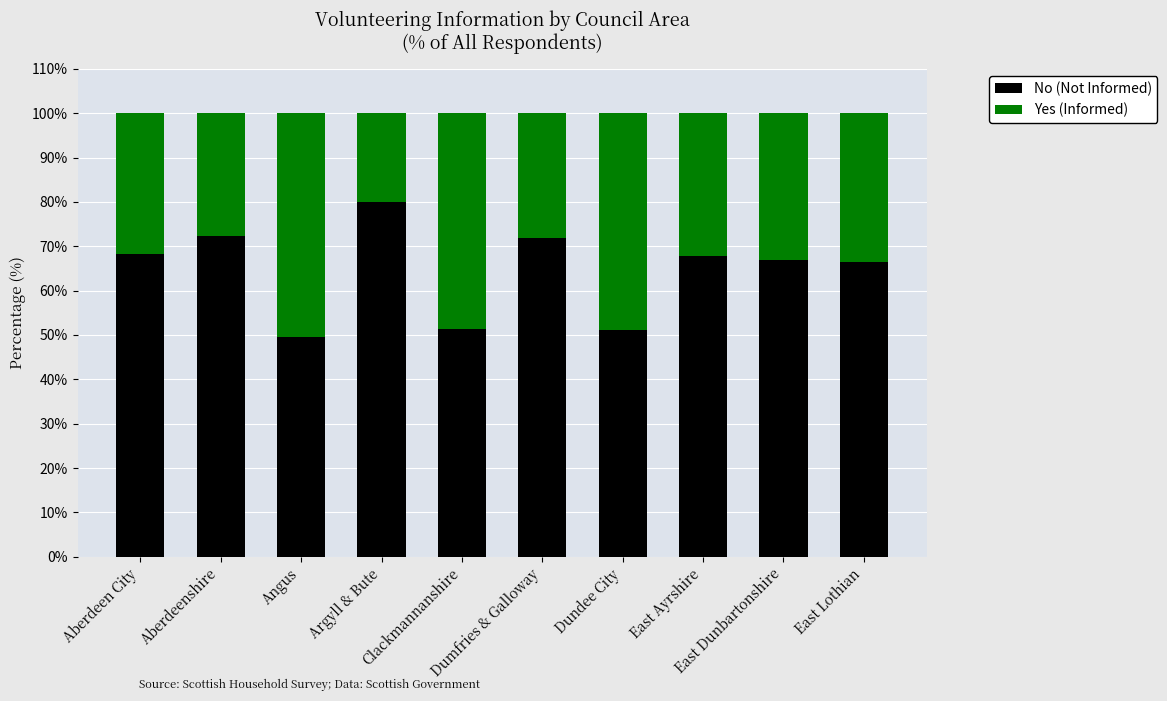

What is the highest value of the No (Not Informed) series?

79.9